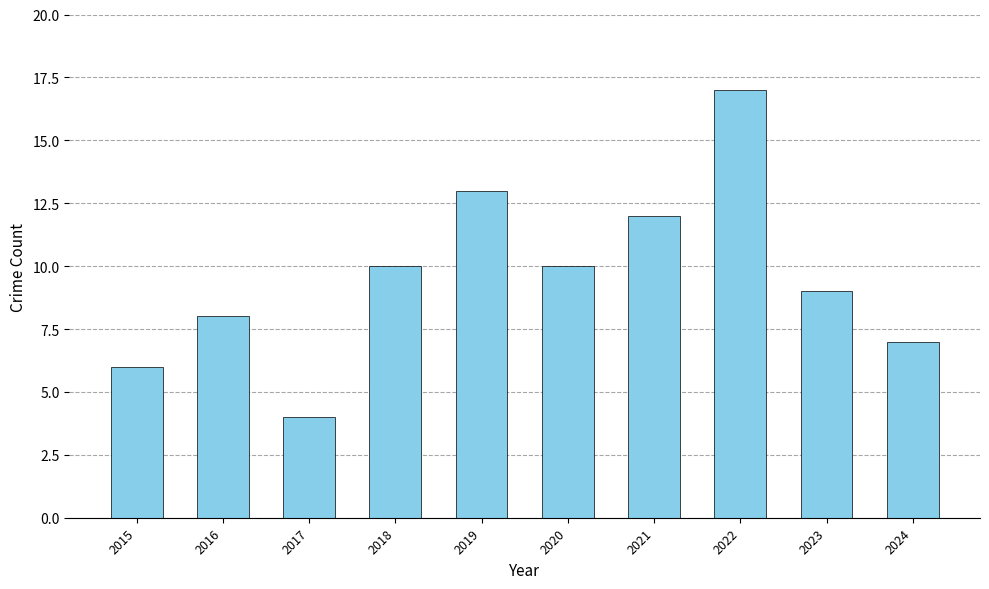

The chart shows a value of 4 at 2016. True or false?

False